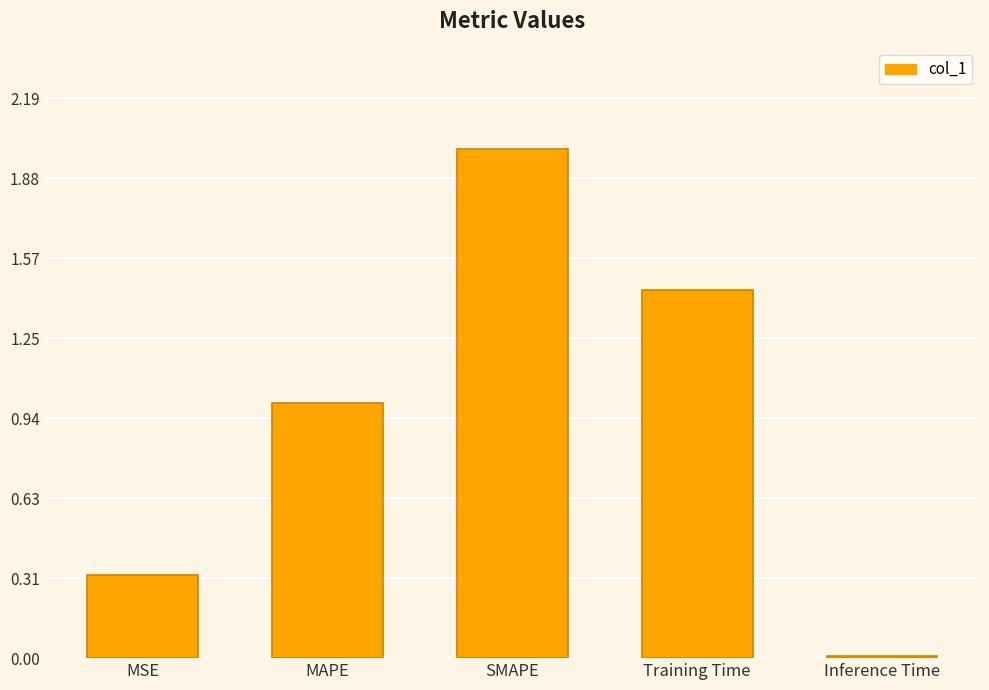

Is it true that the value at MAPE is 1.0?

True